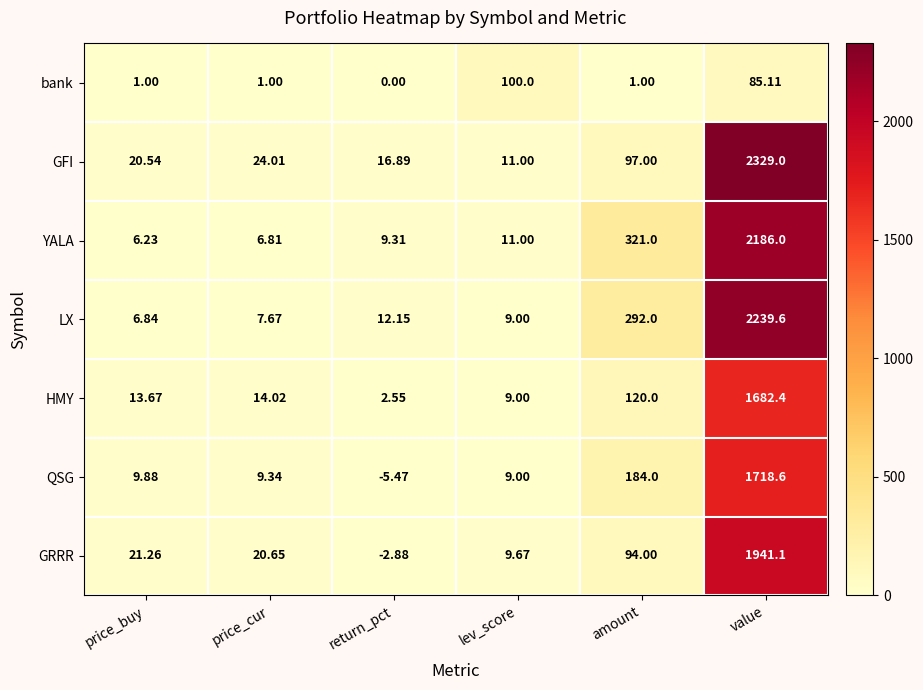

Where is QSG nearest to the value 856?

amount